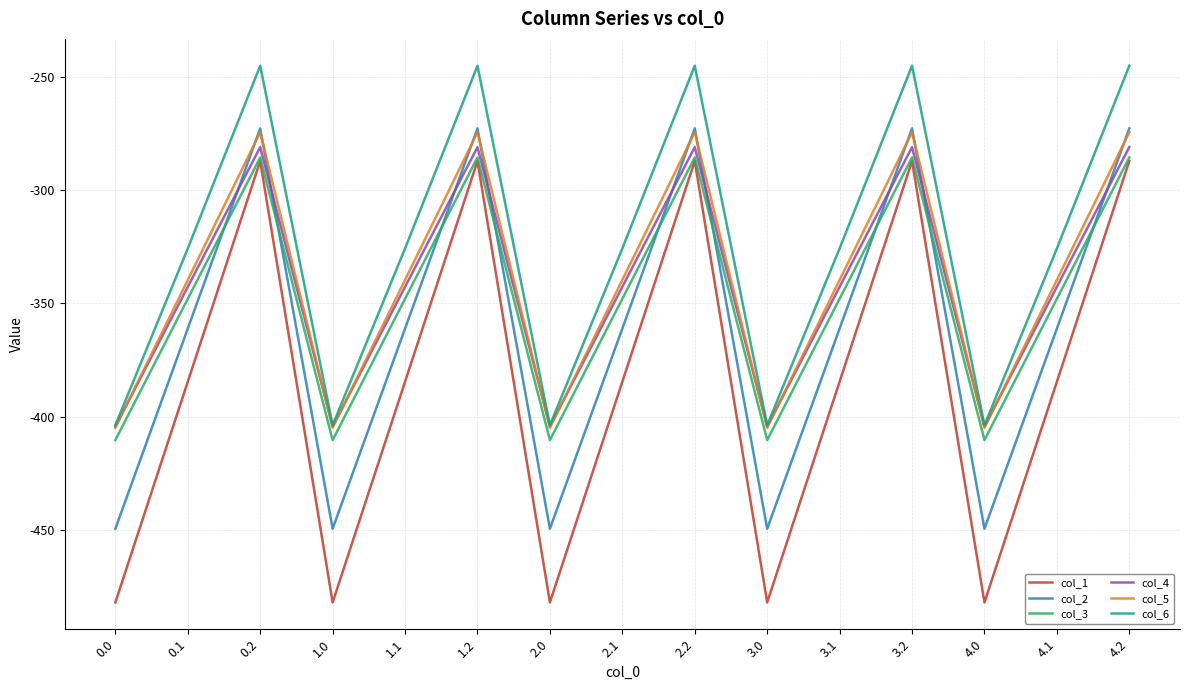

What is the highest value of the col_1 series?

-287.1